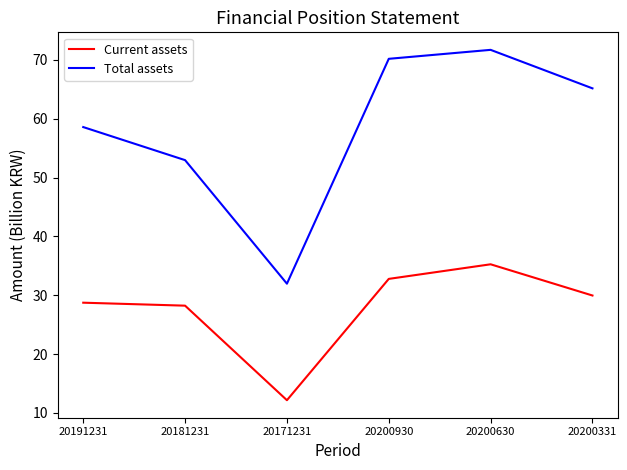

At which label does Total assets reach its peak?

20200630